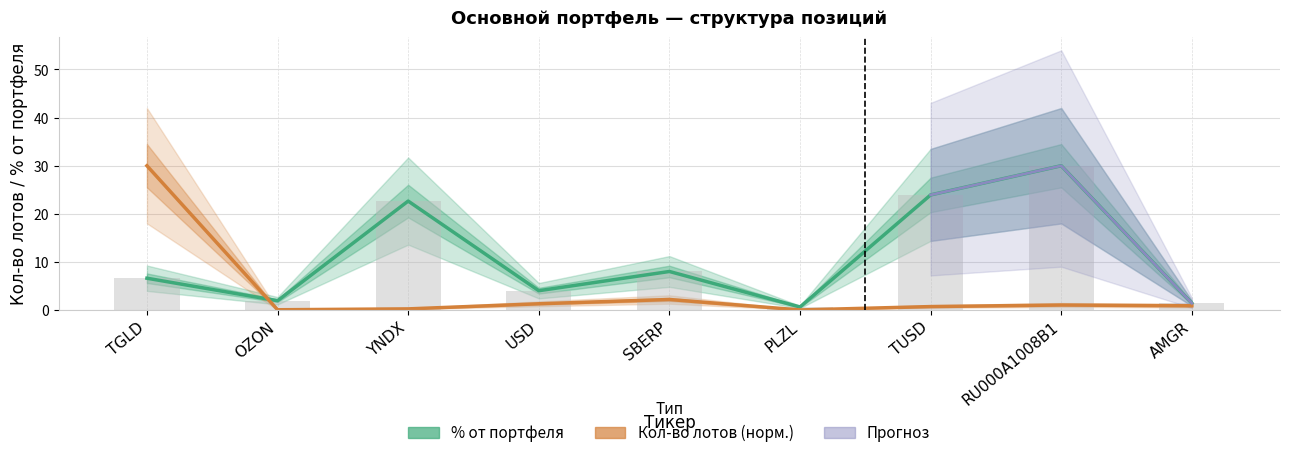

What is the total value across all series at YNDX?

22.9